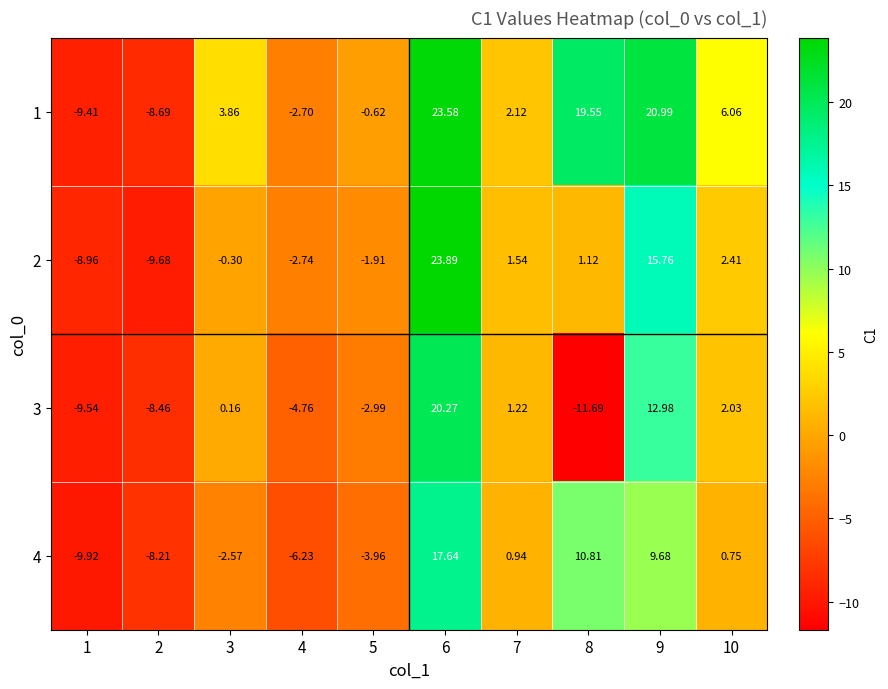

Reading right to left, transcribe all the data shown in this chart.

1: 10=6.1	9=21.0	8=19.6	7=2.1	6=23.6	5=-0.6	4=-2.7	3=3.9	2=-8.7	1=-9.4
2: 10=2.4	9=15.8	8=1.1	7=1.5	6=23.9	5=-1.9	4=-2.7	3=-0.3	2=-9.7	1=-9.0
3: 10=2.0	9=13.0	8=-11.7	7=1.2	6=20.3	5=-3.0	4=-4.8	3=0.2	2=-8.5	1=-9.5
4: 10=0.8	9=9.7	8=10.8	7=0.9	6=17.6	5=-4.0	4=-6.2	3=-2.6	2=-8.2	1=-9.9